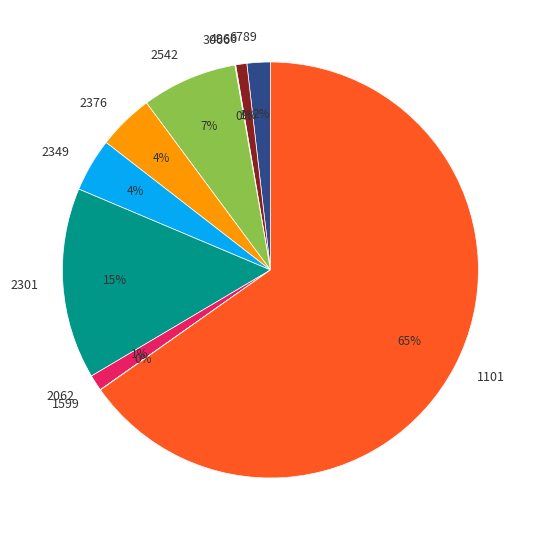

Which category has the biggest portion of the pie?

1101